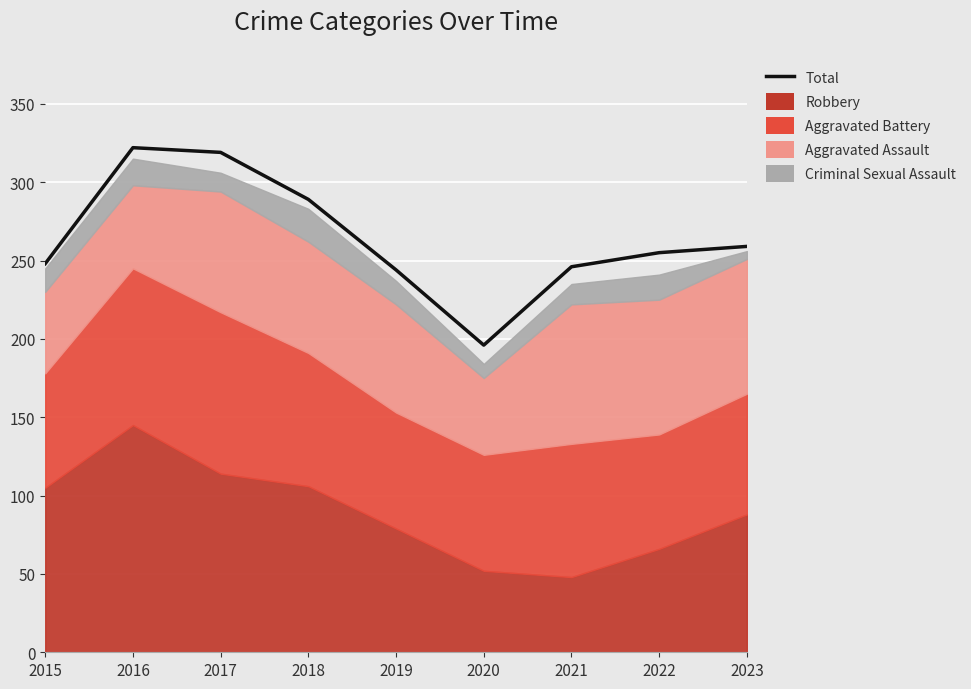

What is the ratio of the value at 2023 to the value at 2018?

0.9